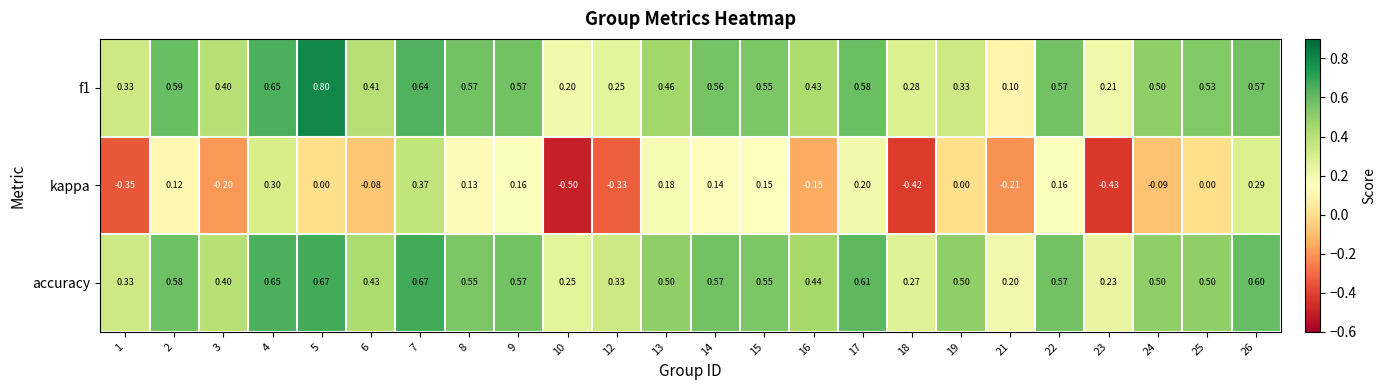

Is the value of kappa at 2 greater than the value of accuracy at 24?

No